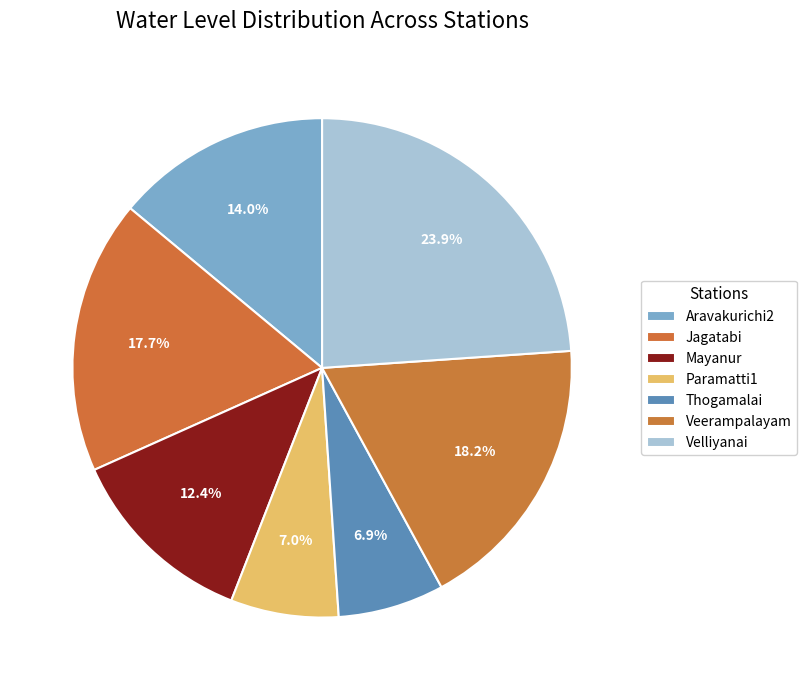

Rank the categories by value from lowest to highest.

Thogamalai, Paramatti1, Mayanur, Aravakurichi2, Jagatabi, Veerampalayam, Velliyanai